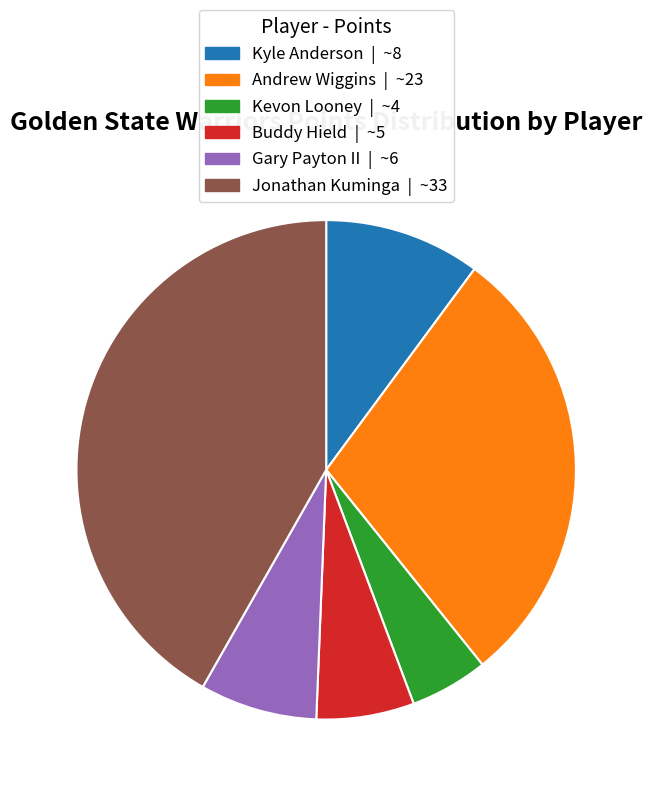

Count the number of slices in the pie.

6